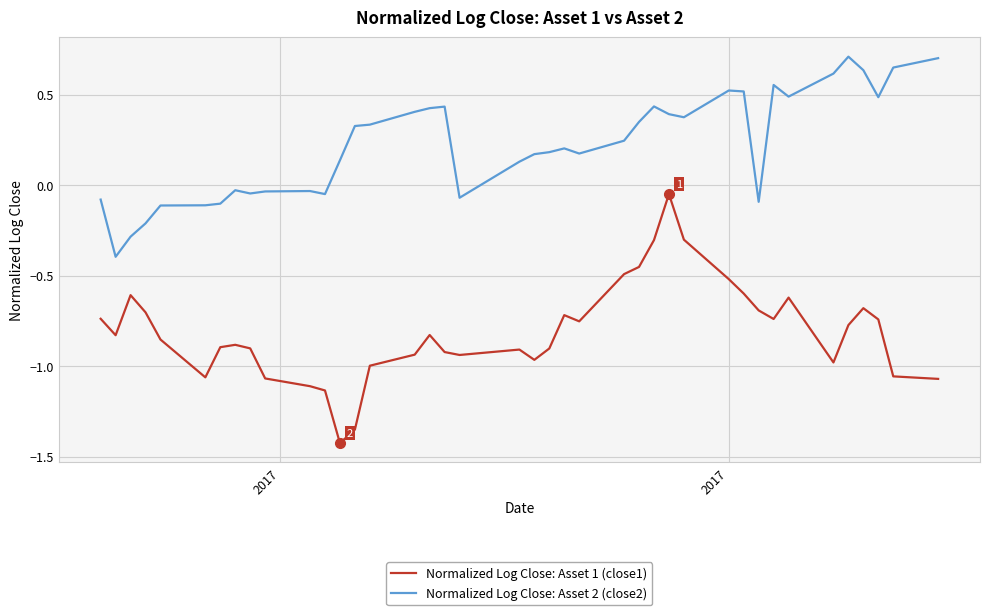

What is the greatest value displayed?

0.7